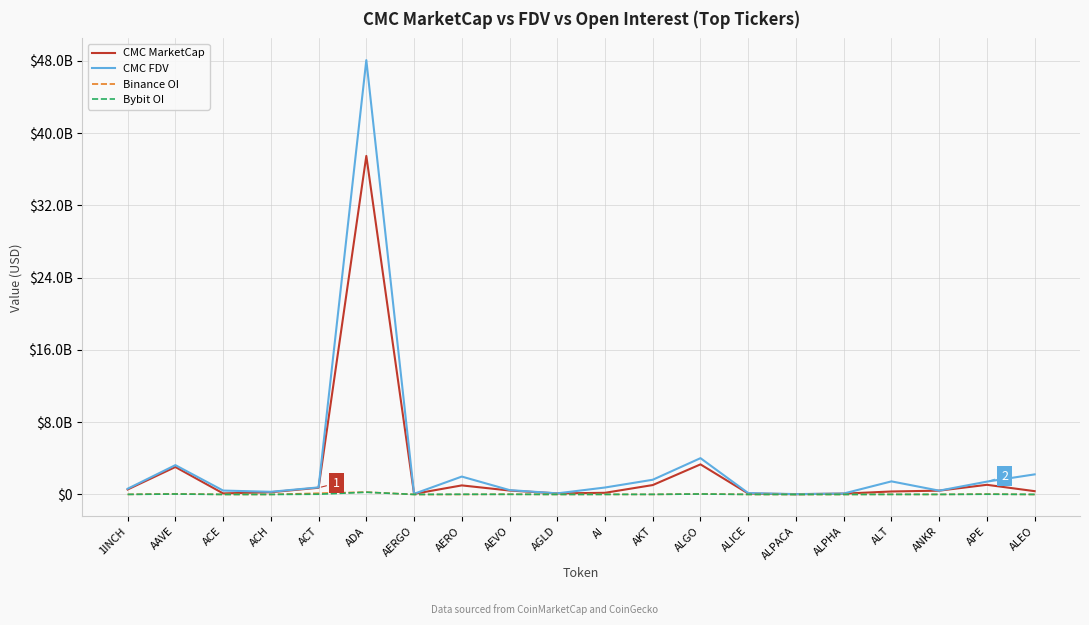

True or false: Binance OI has a value of 4919544.0 at AKT.

True